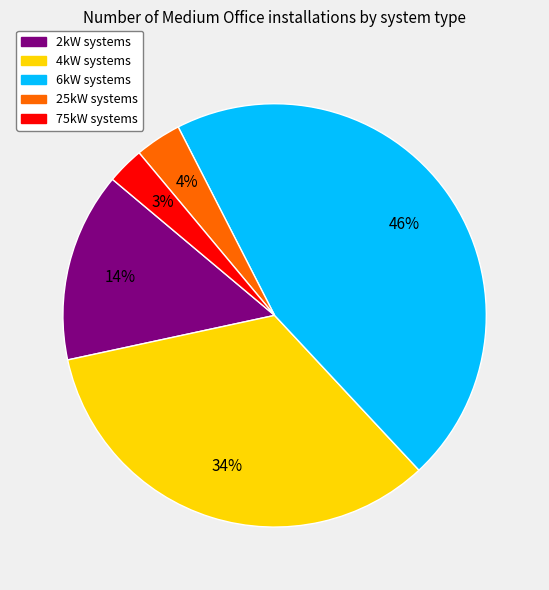

Combined, do 4kW systems and 25kW systems account for over 50%?

No